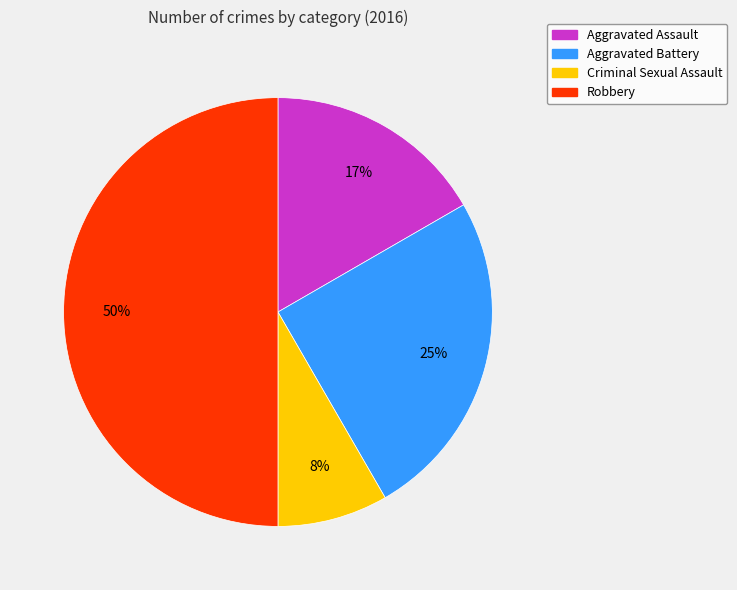

Does Criminal Sexual Assault account for over 50% of the chart?

No